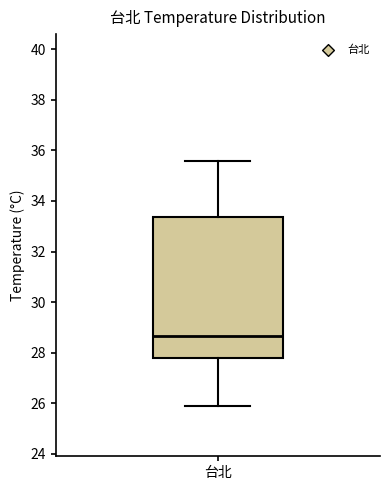

Where does the upper whisker of the box for 台北 end on the y-axis? The values are not printed on the chart, so give them approximately, as read against the axis.

35.6